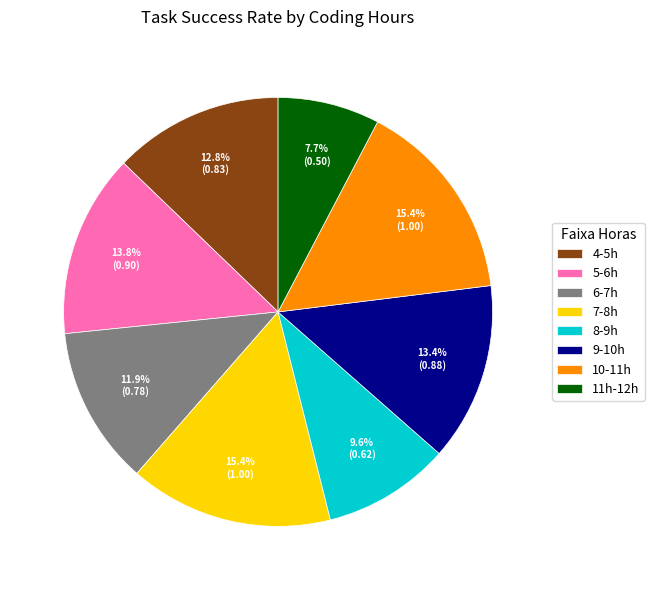

Count the number of slices in the pie.

8